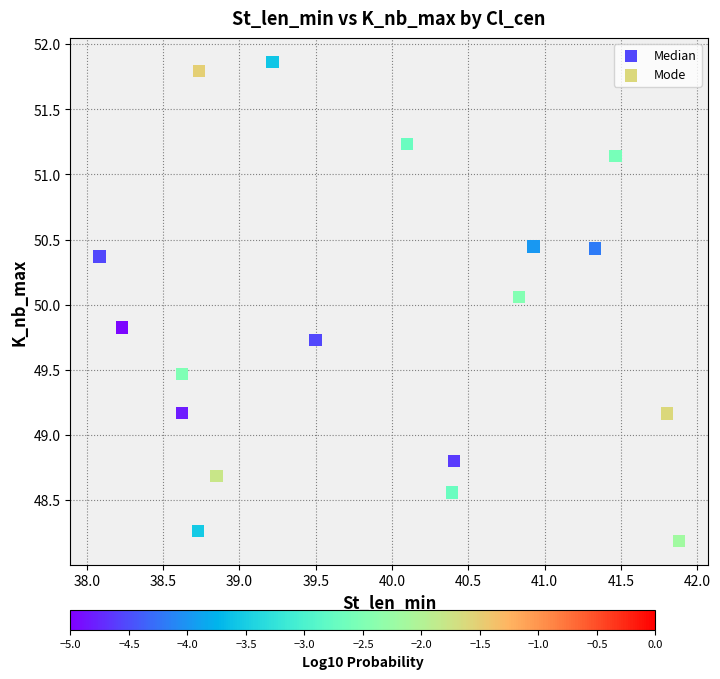

What are all the series names shown in the legend?

Median, Mode